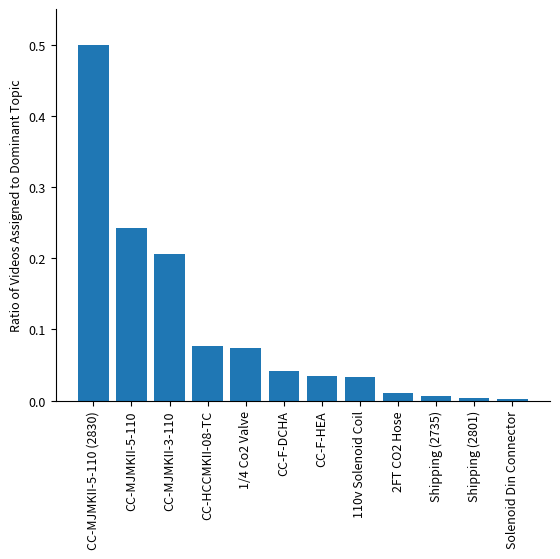

Which label corresponds to the largest value in the chart?

CC-MJMKII-5-110 (2830)